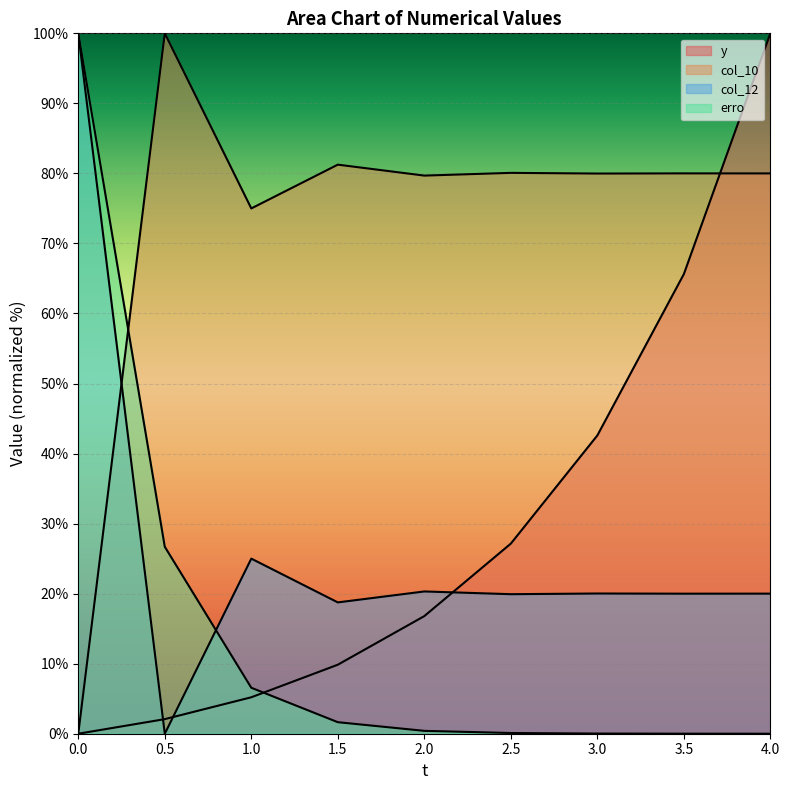

List the labels in order of col_10 value, smallest first.

0.0, 1.0, 2.0, 3.0, 4.0, 3.5, 2.5, 1.5, 0.5